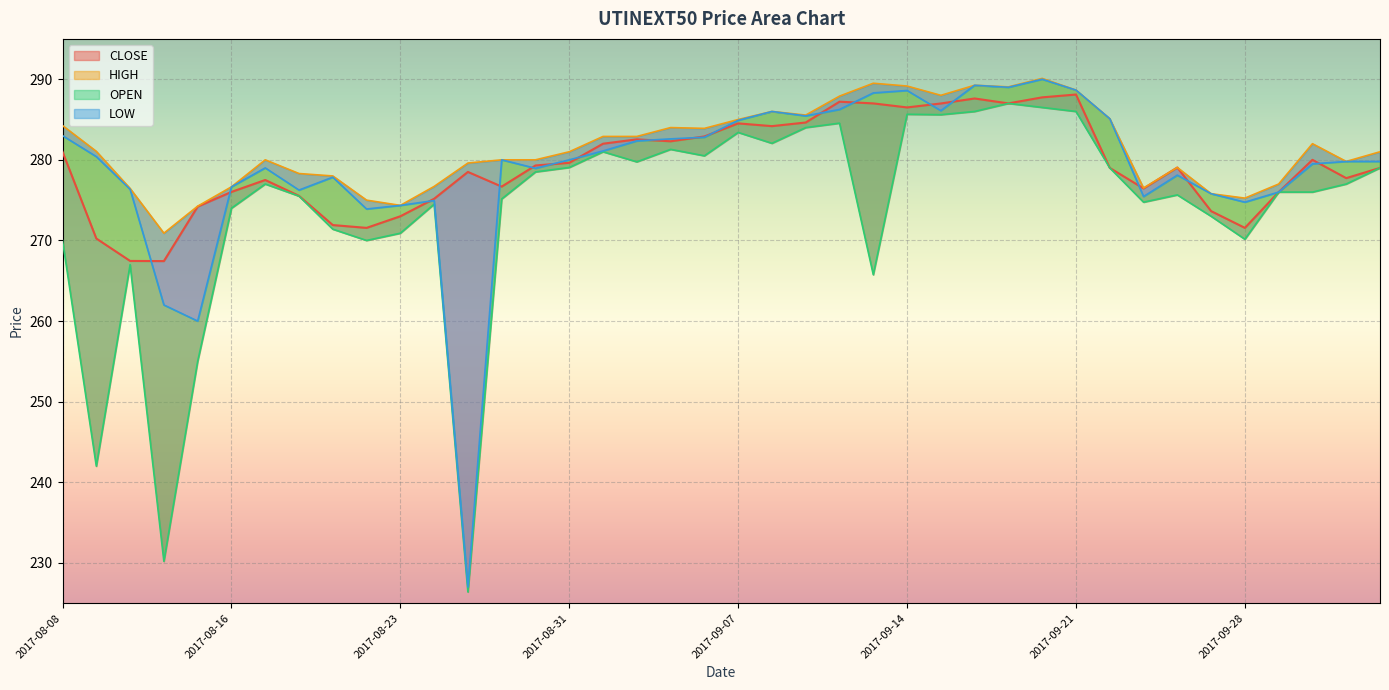

What is the total value across all series at 2017-10-05?

1118.8